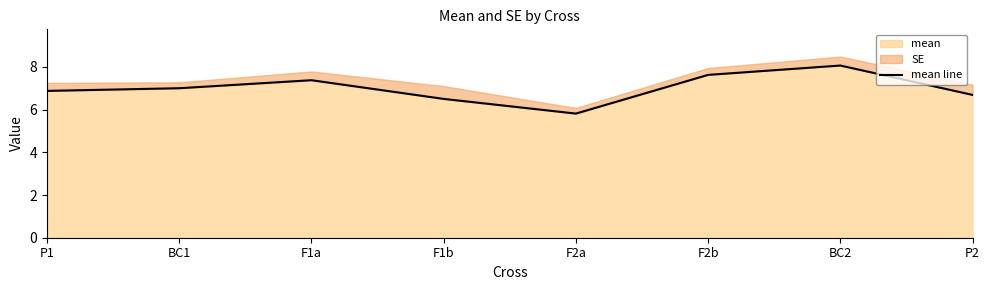

Rank the categories by value from lowest to highest.

F2a, F1b, P2, P1, BC1, F1a, F2b, BC2